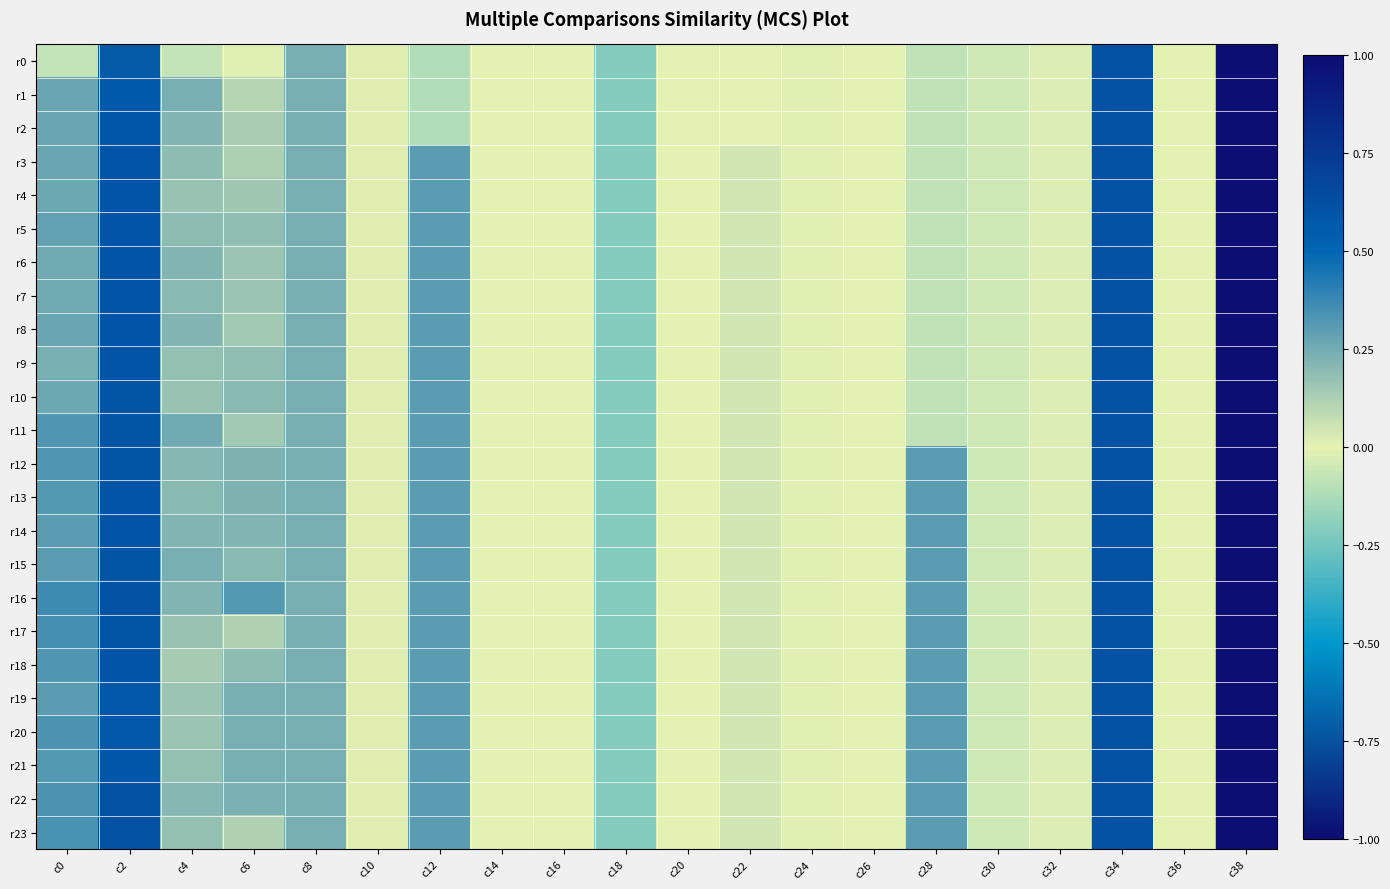

Rank the series by their maximum value, from lowest to highest.

r0, r1, r2, r3, r4, r5, r6, r7, r8, r9, r10, r11, r12, r13, r14, r15, r16, r17, r18, r19, r20, r21, r22, r23